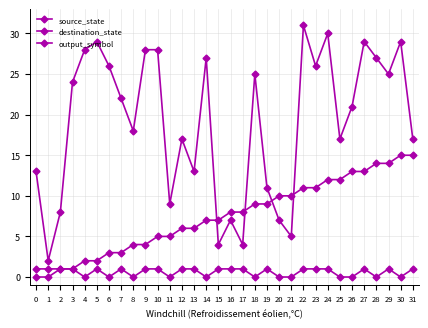

The value of destination_state at 1 is 2. True or false?

True